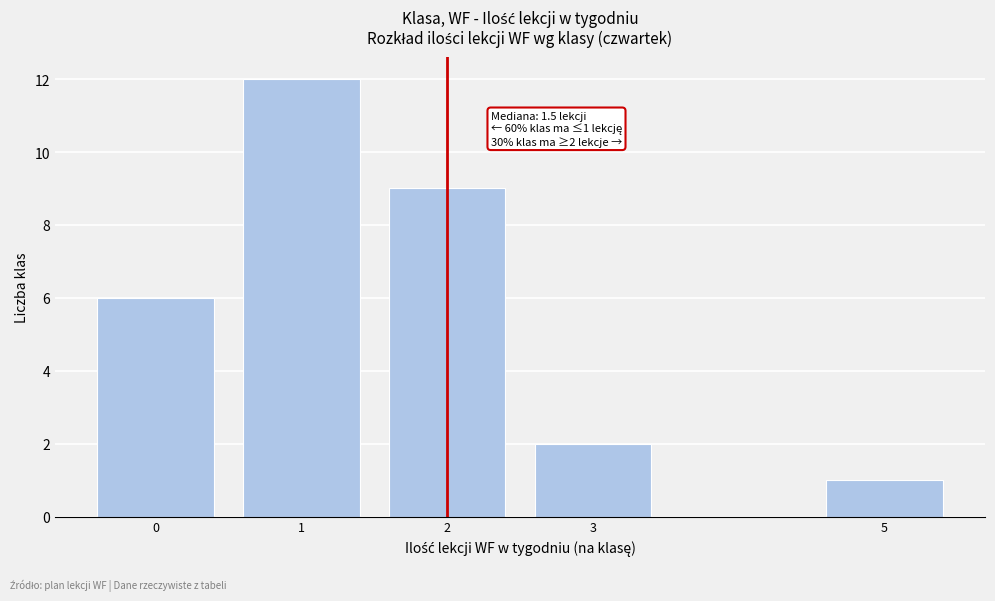

Reading left to right, what are all the values shown in this chart?

0=6	1=12	2=9	3=2	5=1